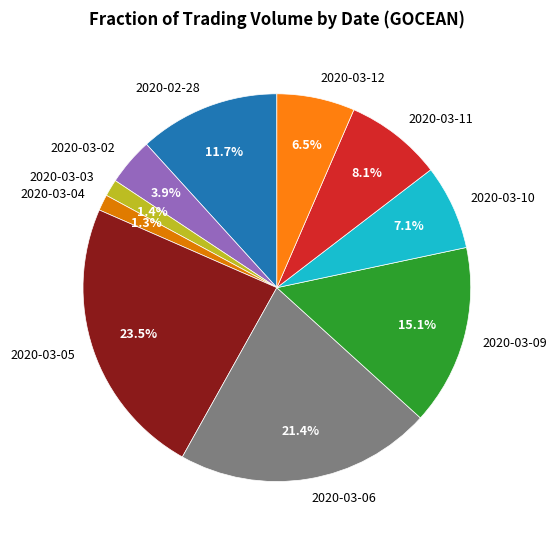

What percentage do 2020-03-04 and 2020-03-12 together represent?

7.8%